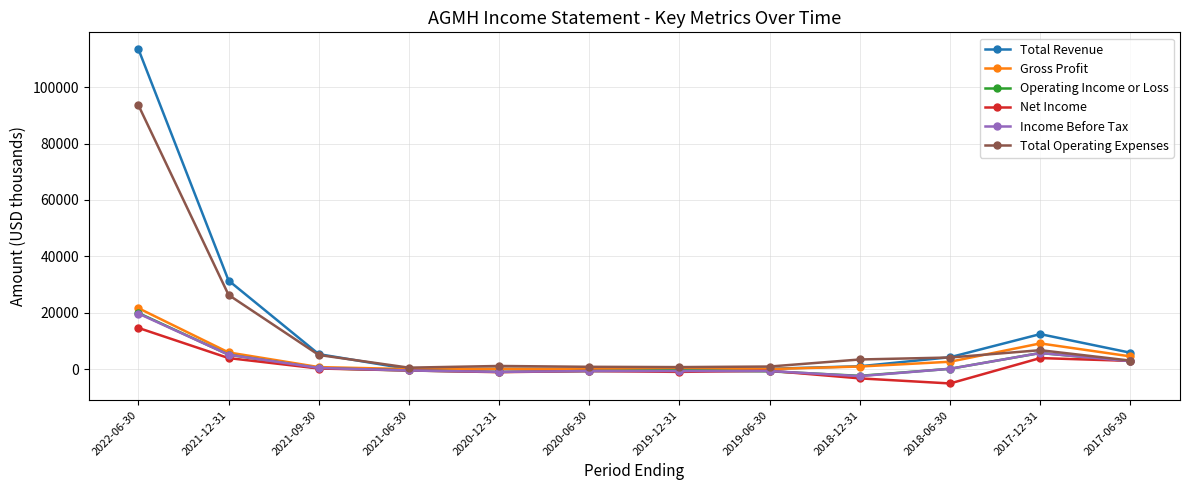

What is the label of the 4th point from the left?

2021-06-30